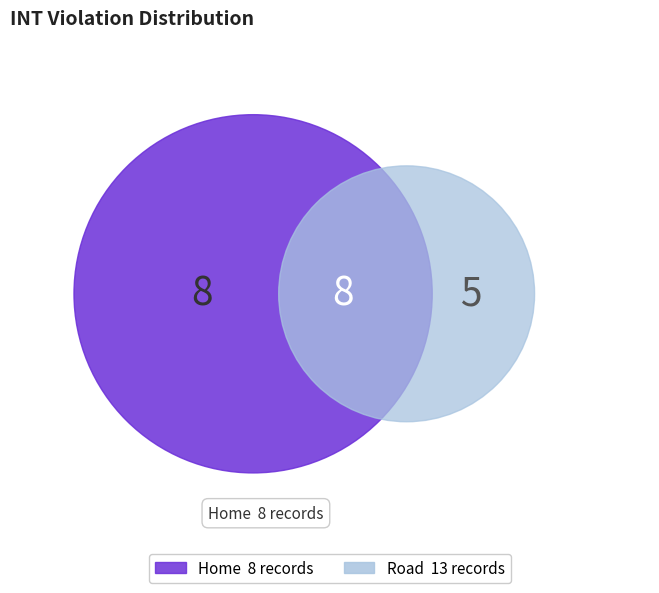

What is the majority slice?

Road